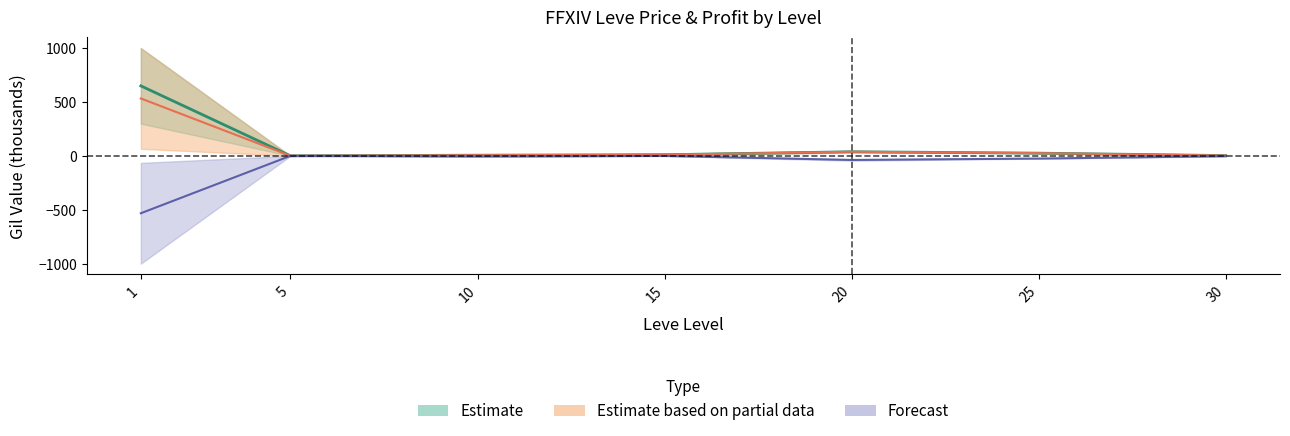

How many categories are shown in the chart?

7